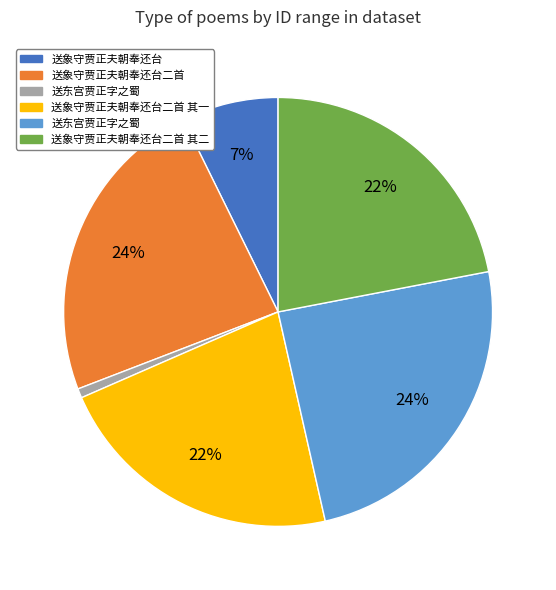

To the nearest percent, what is the average slice percentage?

17%